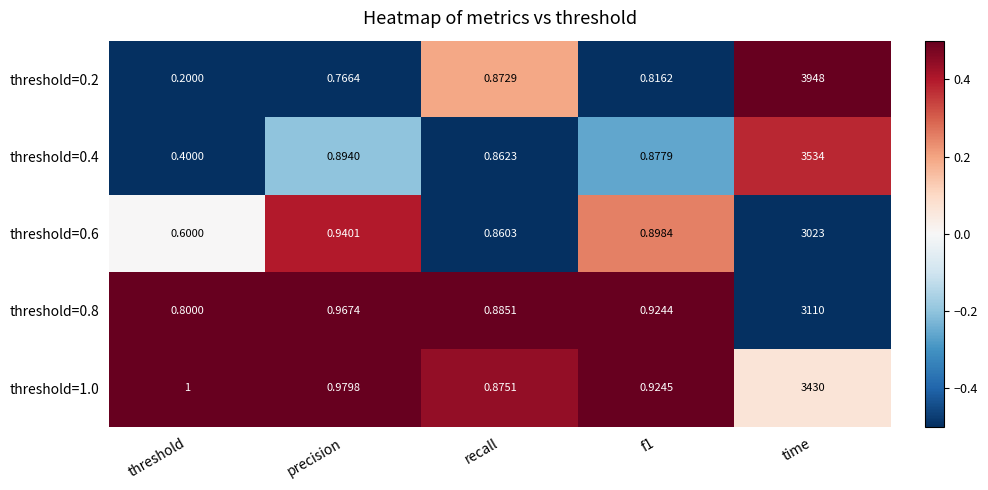

Is the value of threshold=0.8 at recall greater than the value of threshold=0.6 at recall?

Yes